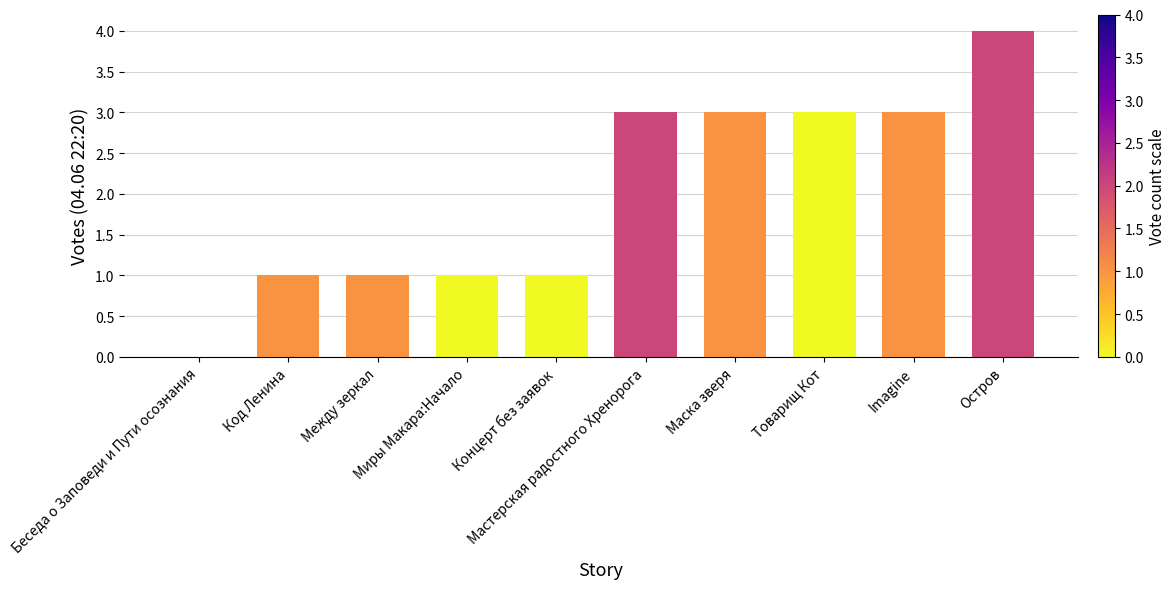

Reading left to right, what are all the values shown in this chart?

0	1	1	1	1	3	3	3	3	4